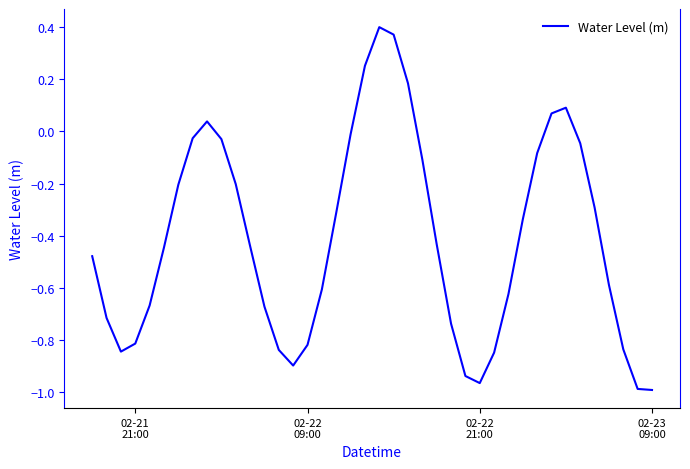

What is the difference between the maximum and minimum values?

1.4